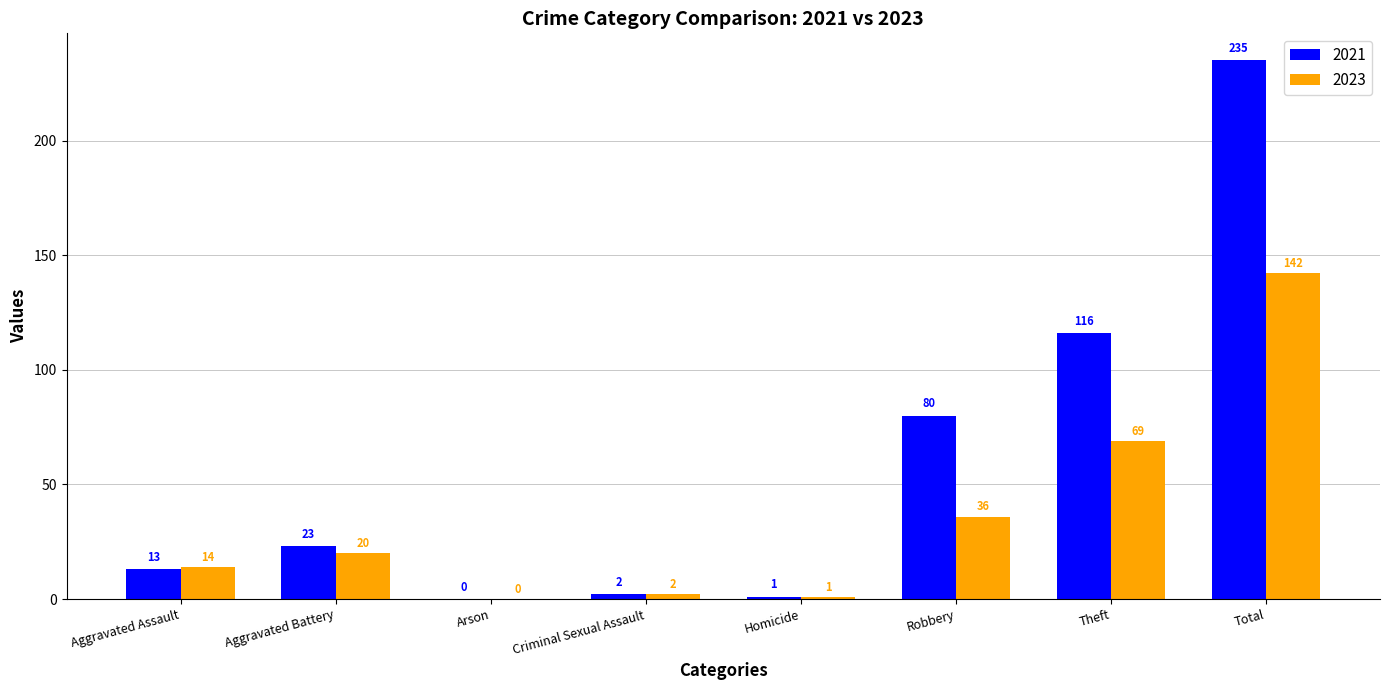

How many values in 2023 are above zero?

7